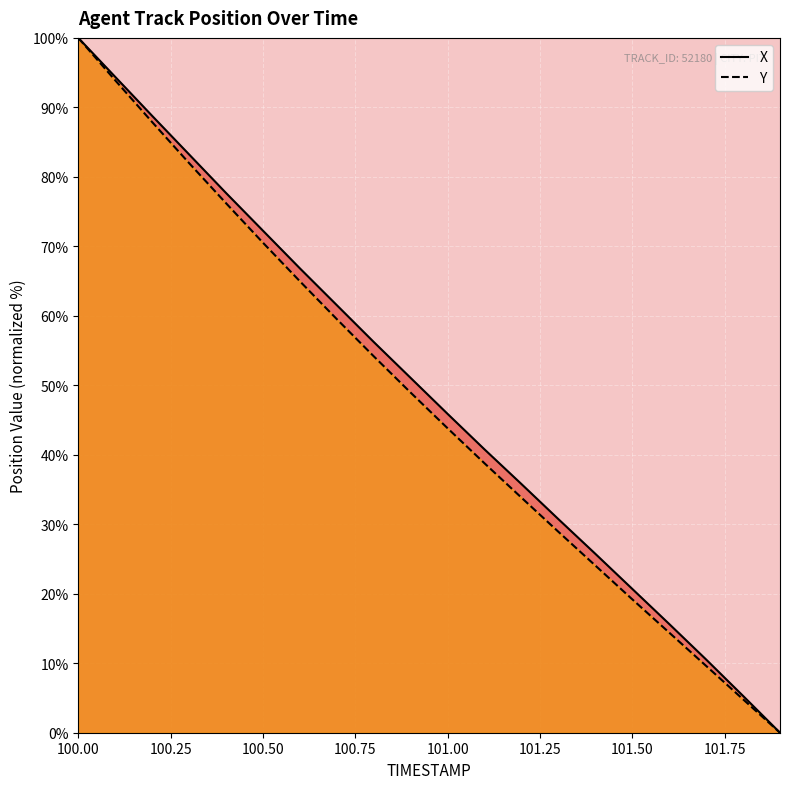

What are all the series names shown in the legend?

X, Y